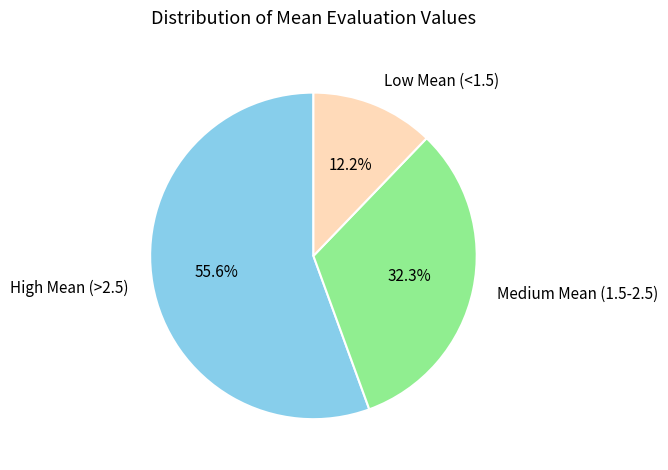

What is the majority slice?

High Mean (>2.5)